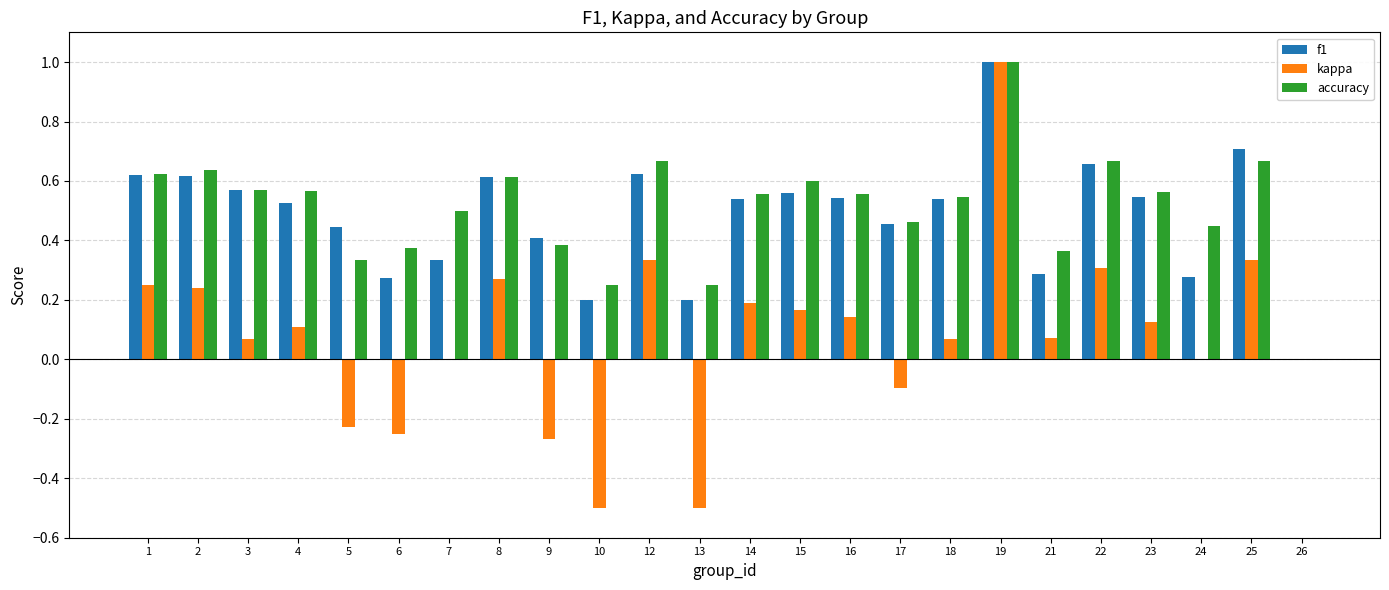

What is the maximum value for f1?

1.0